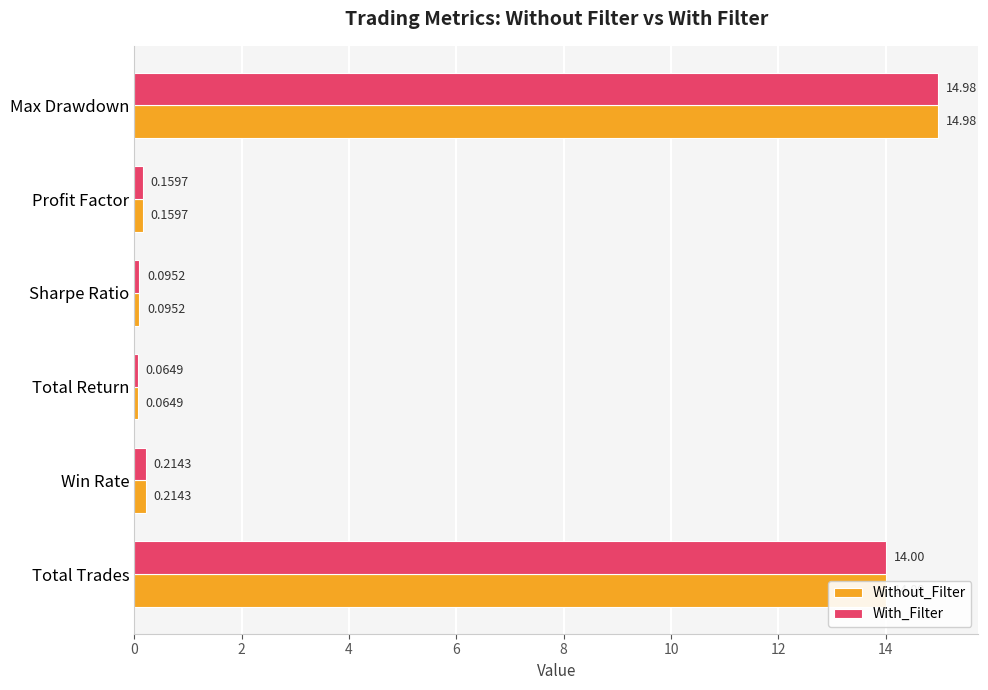

What is the total value across all series at Max Drawdown?

30.0